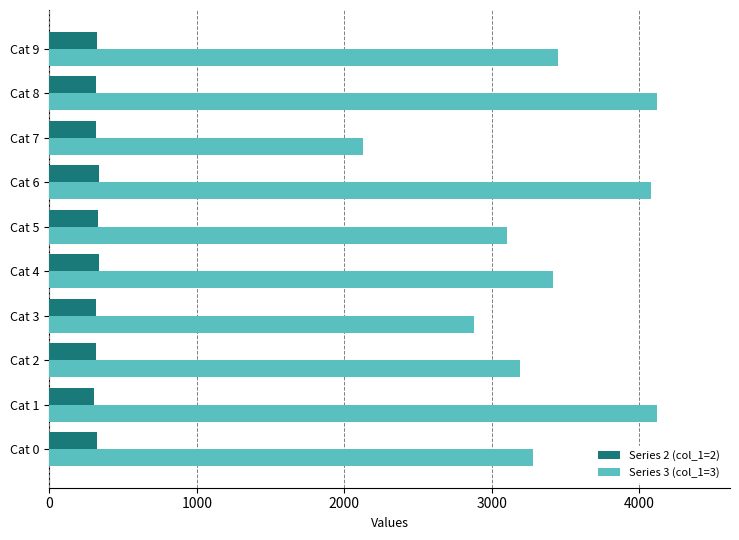

At how many categories does at least one series exceed 2586?

9